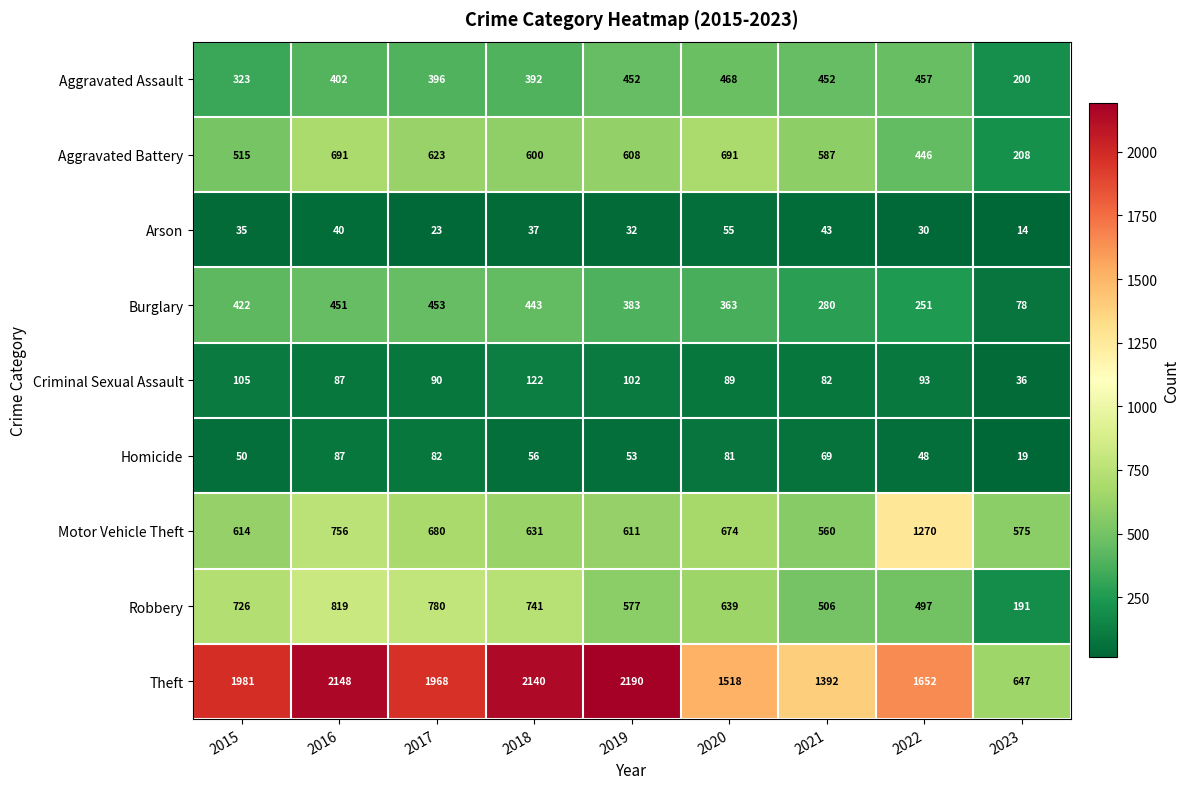

Is the value of Motor Vehicle Theft at 2019 greater than the value of Burglary at 2015?

Yes